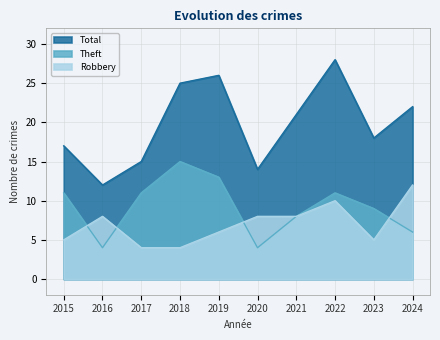

Where is Total nearest to the value 20?

2021